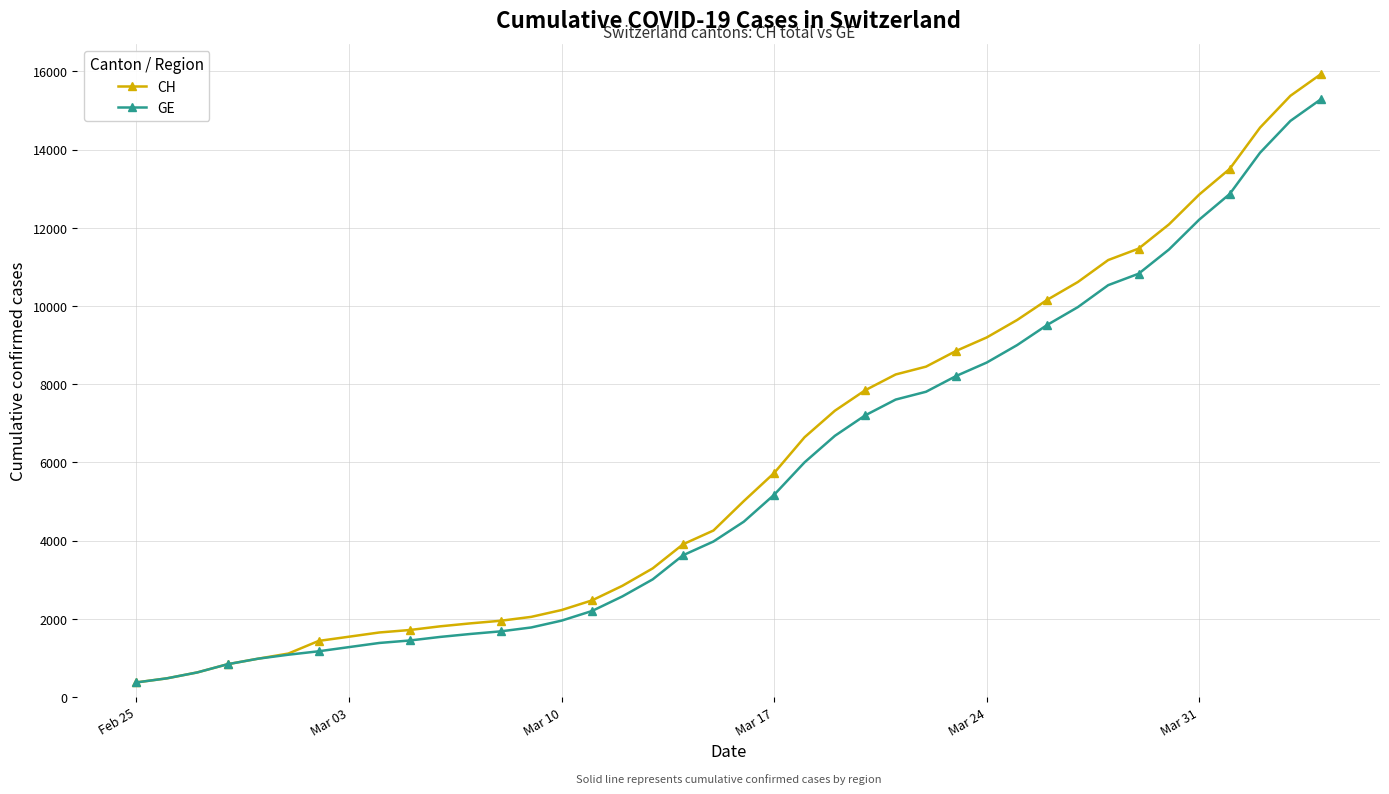

How many data points does each series have?

40